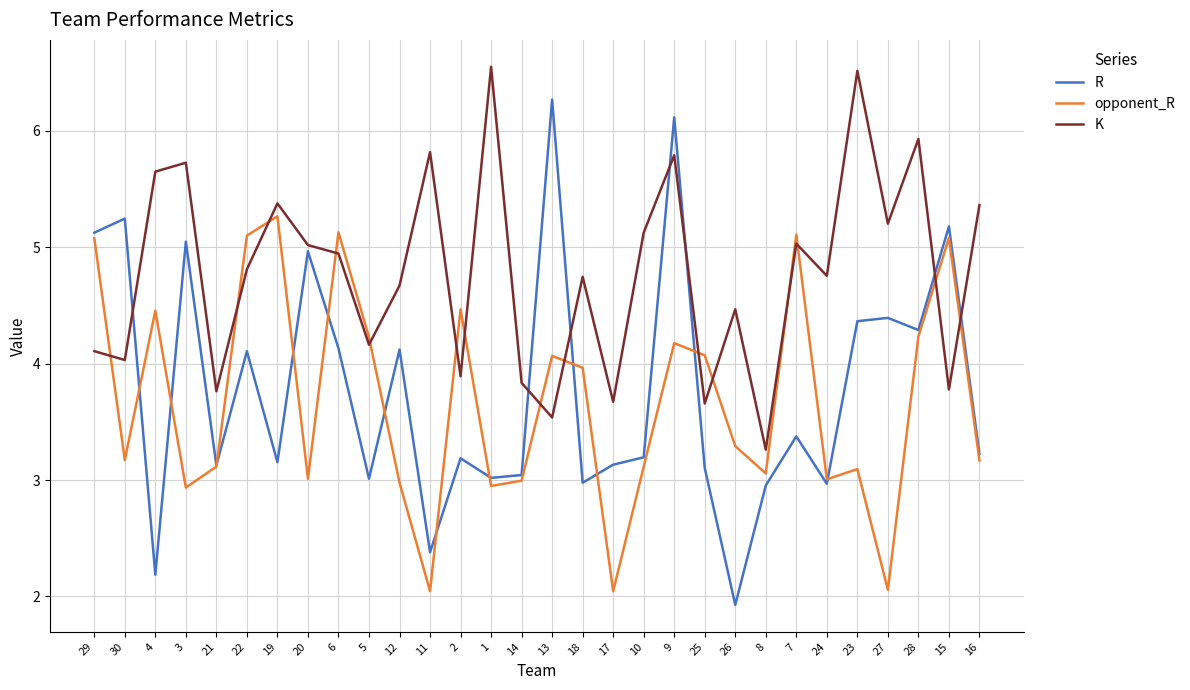

What are all the series names shown in the legend?

R, opponent_R, K